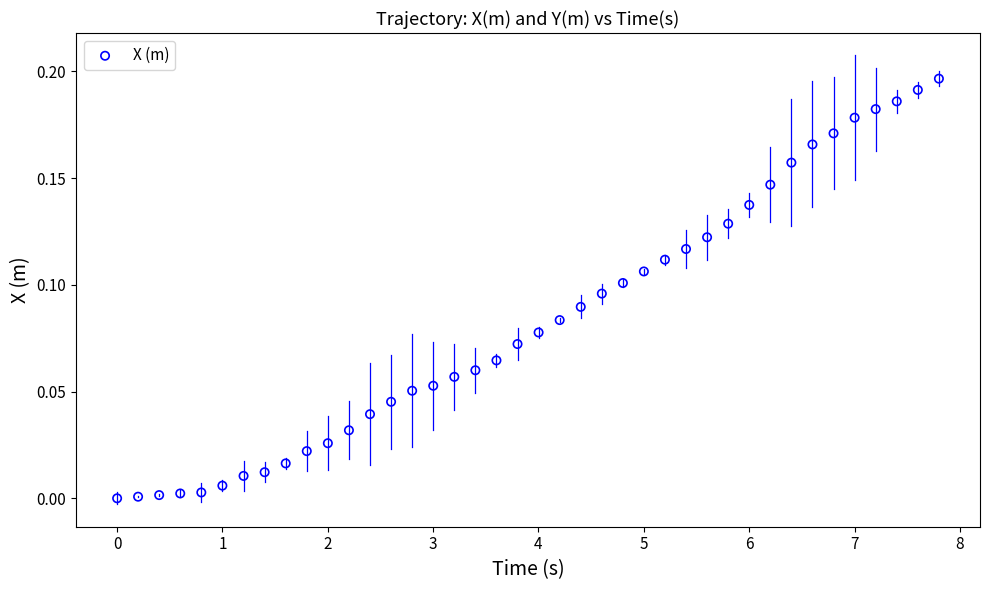

What is the range of X values (max minus min)?

7.8